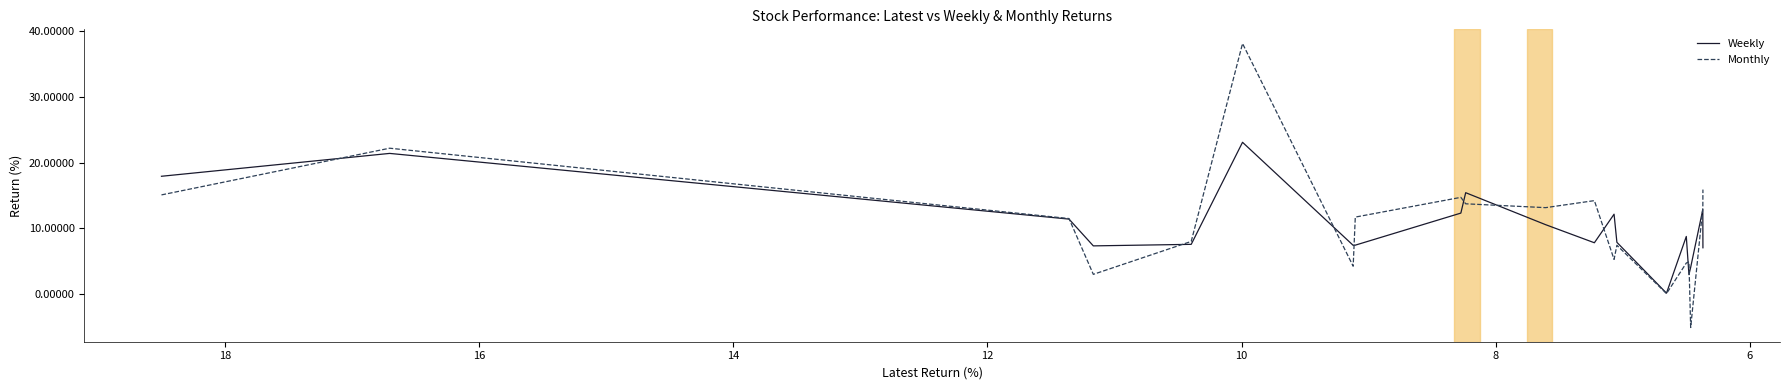

Rank the series by their maximum value, from highest to lowest.

Monthly, Weekly